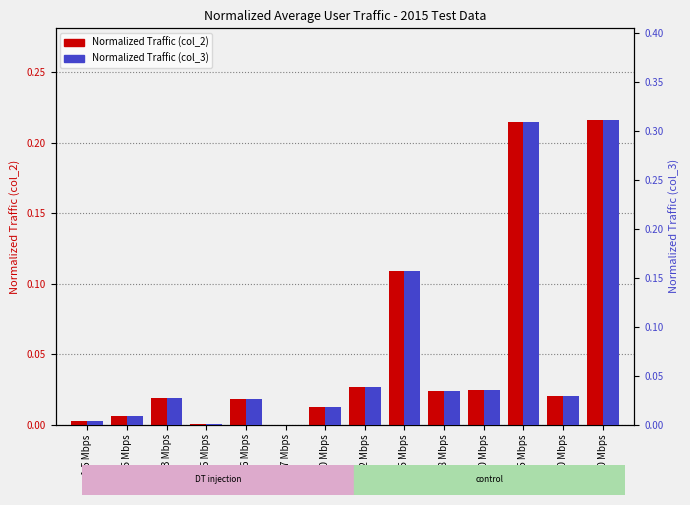

Reading right to left, extract all data points from this chart.

Normalized Traffic (col_2): 50 Mbps=0.2	30 Mbps=0.0	25 Mbps=0.2	20 Mbps=0.0	18 Mbps=0.0	15 Mbps=0.1	12 Mbps=0.0	10 Mbps=0.0	7 Mbps=0.0	6 Mbps=0.0	5 Mbps=0.0	3 Mbps=0.0	2.05 Mbps=0.0	1.5 Mbps=0.0
Normalized Traffic (col_3): 50 Mbps=0.3	30 Mbps=0.0	25 Mbps=0.3	20 Mbps=0.0	18 Mbps=0.0	15 Mbps=0.2	12 Mbps=0.0	10 Mbps=0.0	7 Mbps=0.0	6 Mbps=0.0	5 Mbps=0.0	3 Mbps=0.0	2.05 Mbps=0.0	1.5 Mbps=0.0